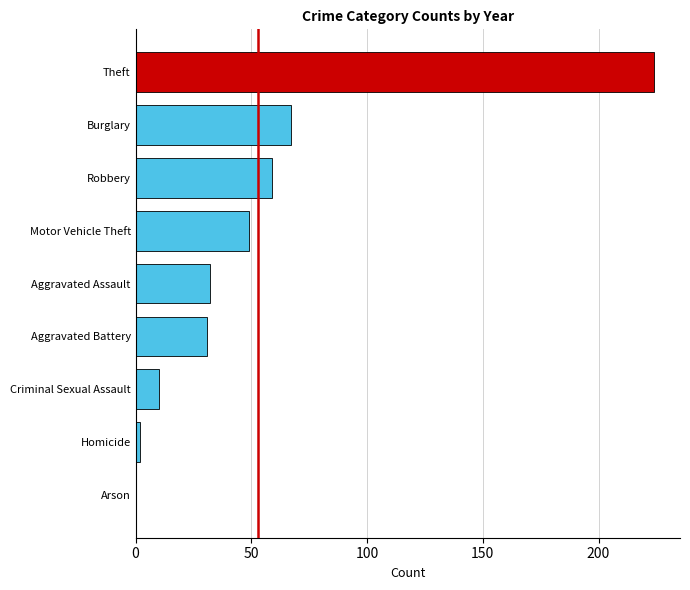

The value at Aggravated Battery is 31. True or false?

True